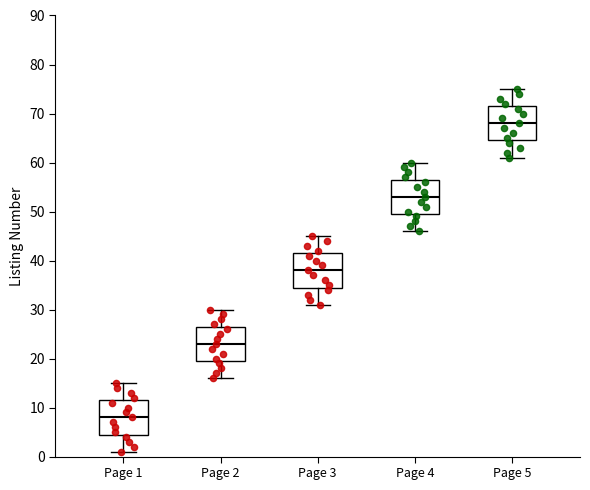

Reading left to right, read every box against the y-axis: the position of its median line, the range the box covers, and the ends of its whiskers. The values are not printed on the chart, so give them approximately, as read against the axis.

Page 1: median 8, box 5 to 12, whiskers 1 to 15
Page 2: median 23, box 20 to 27, whiskers 16 to 30
Page 3: median 38, box 35 to 42, whiskers 31 to 45
Page 4: median 53, box 50 to 57, whiskers 46 to 60
Page 5: median 68, box 65 to 72, whiskers 61 to 75